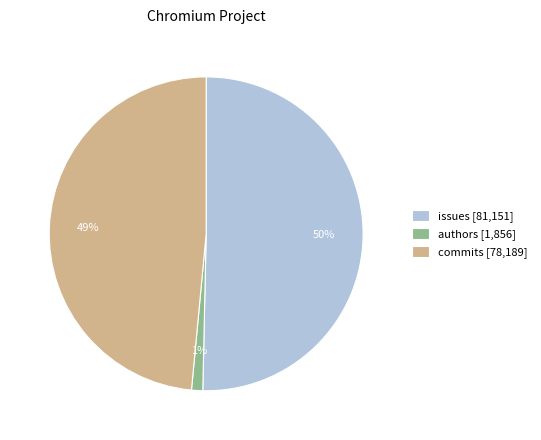

Between authors and commits, which is larger?

commits